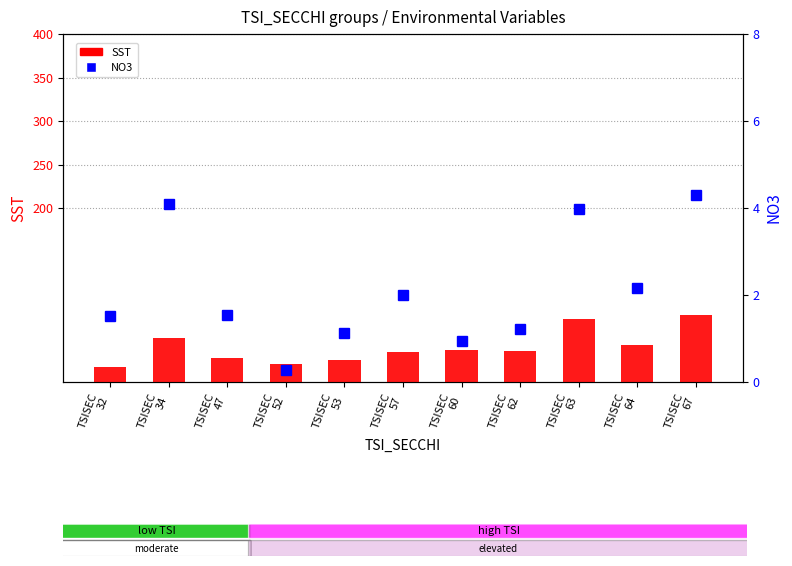

What is the maximum value for NO3?

4.3